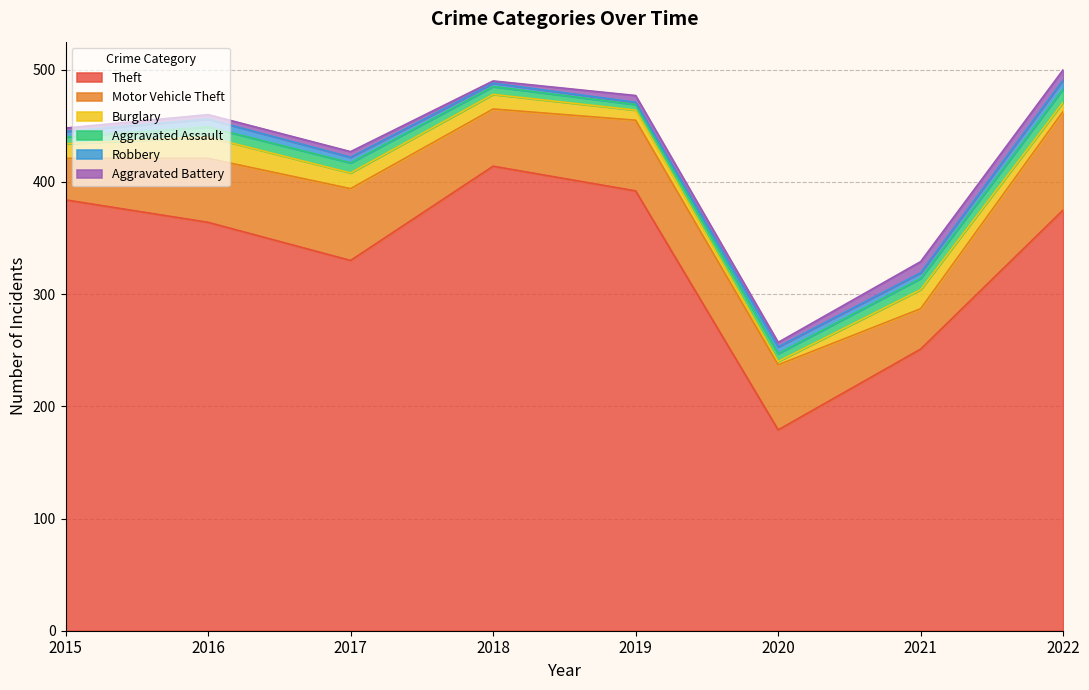

At which category is the sum across all series the highest?

2022